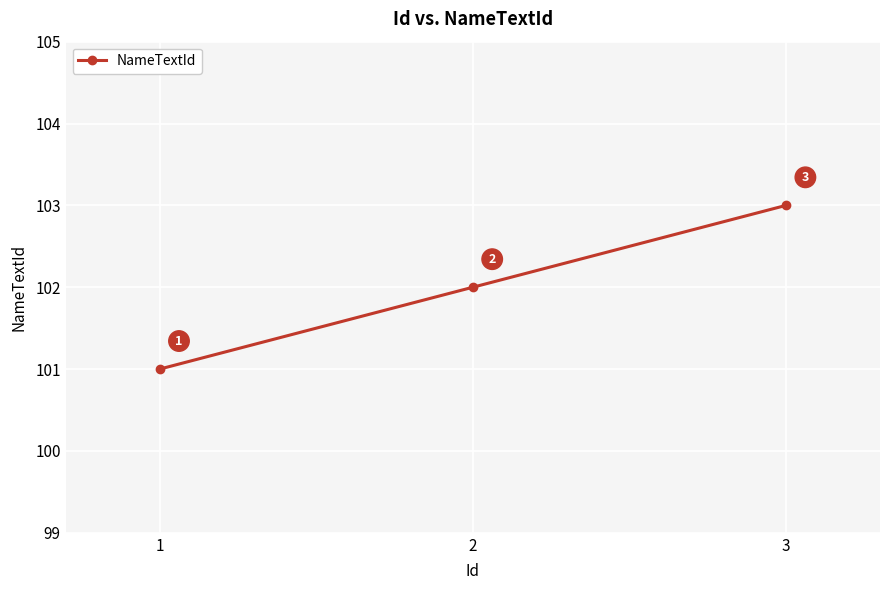

What value does the data have at 2?

102